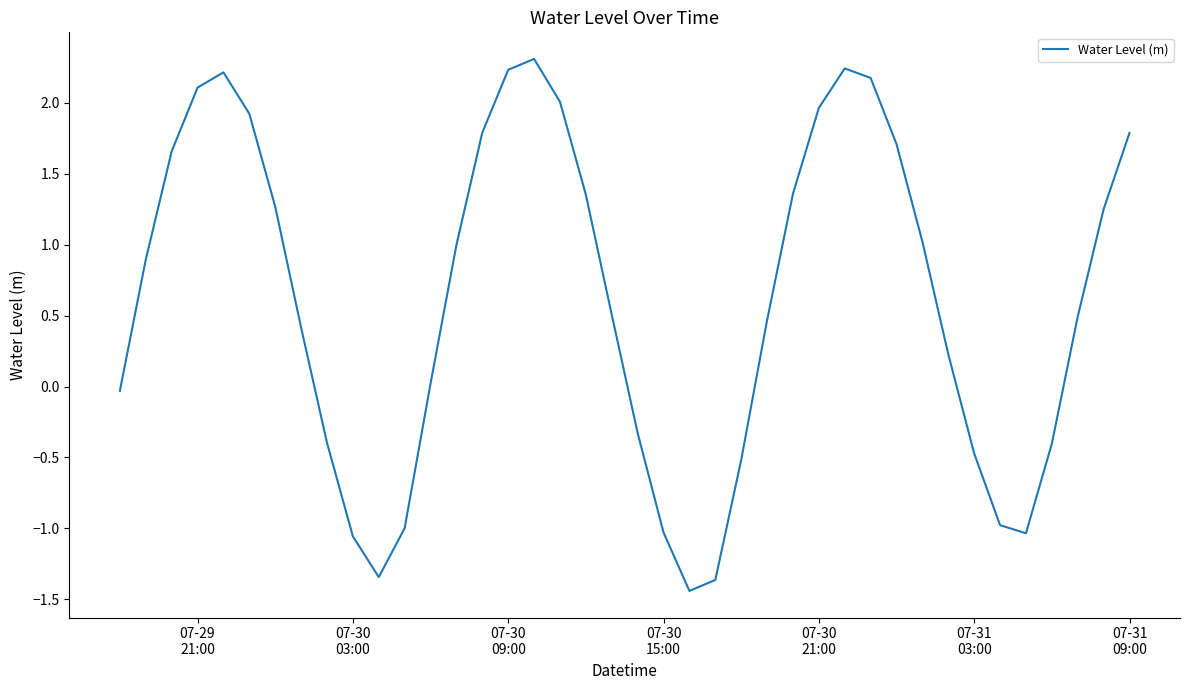

What is the difference between the maximum and minimum values?

3.8